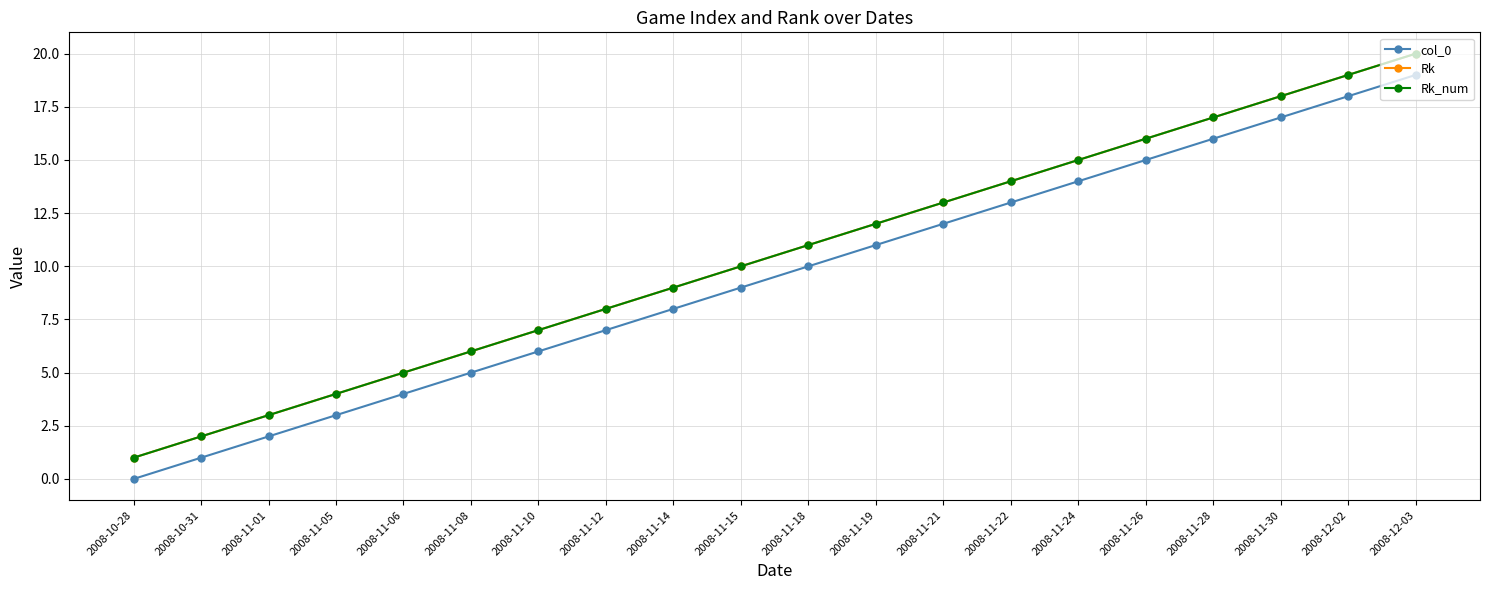

True or false: Rk_num has more than 1 points higher than both neighbors.

False